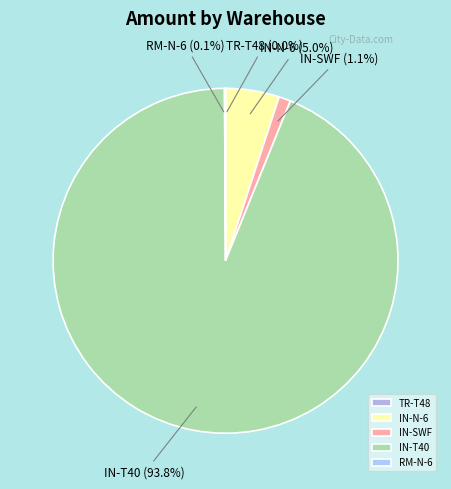

To the nearest percent, what is the average slice percentage?

20%